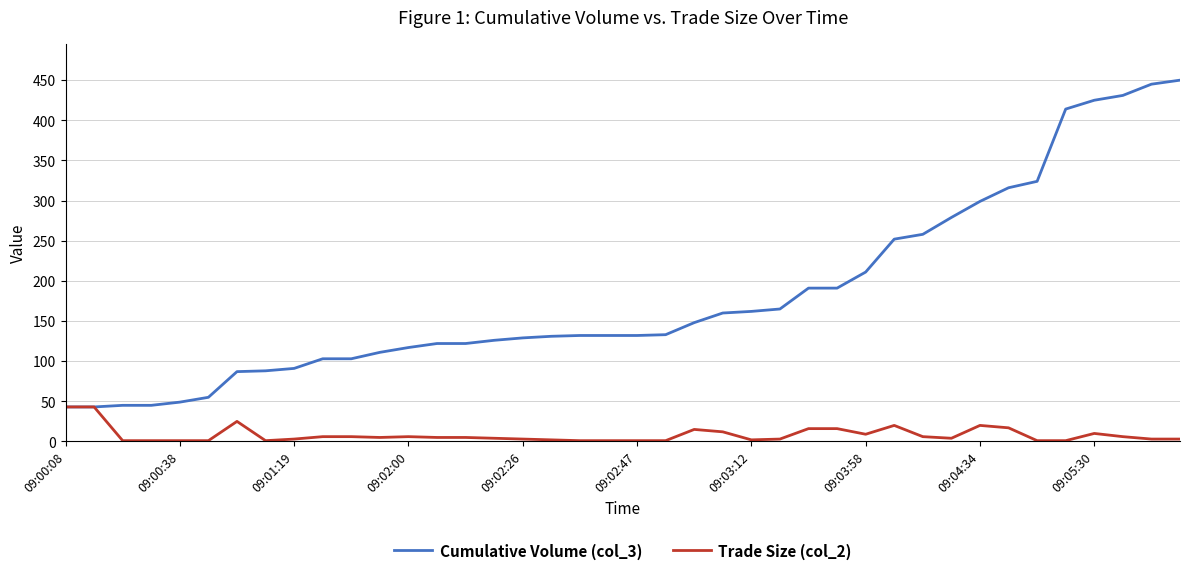

What is the greatest value displayed?

450